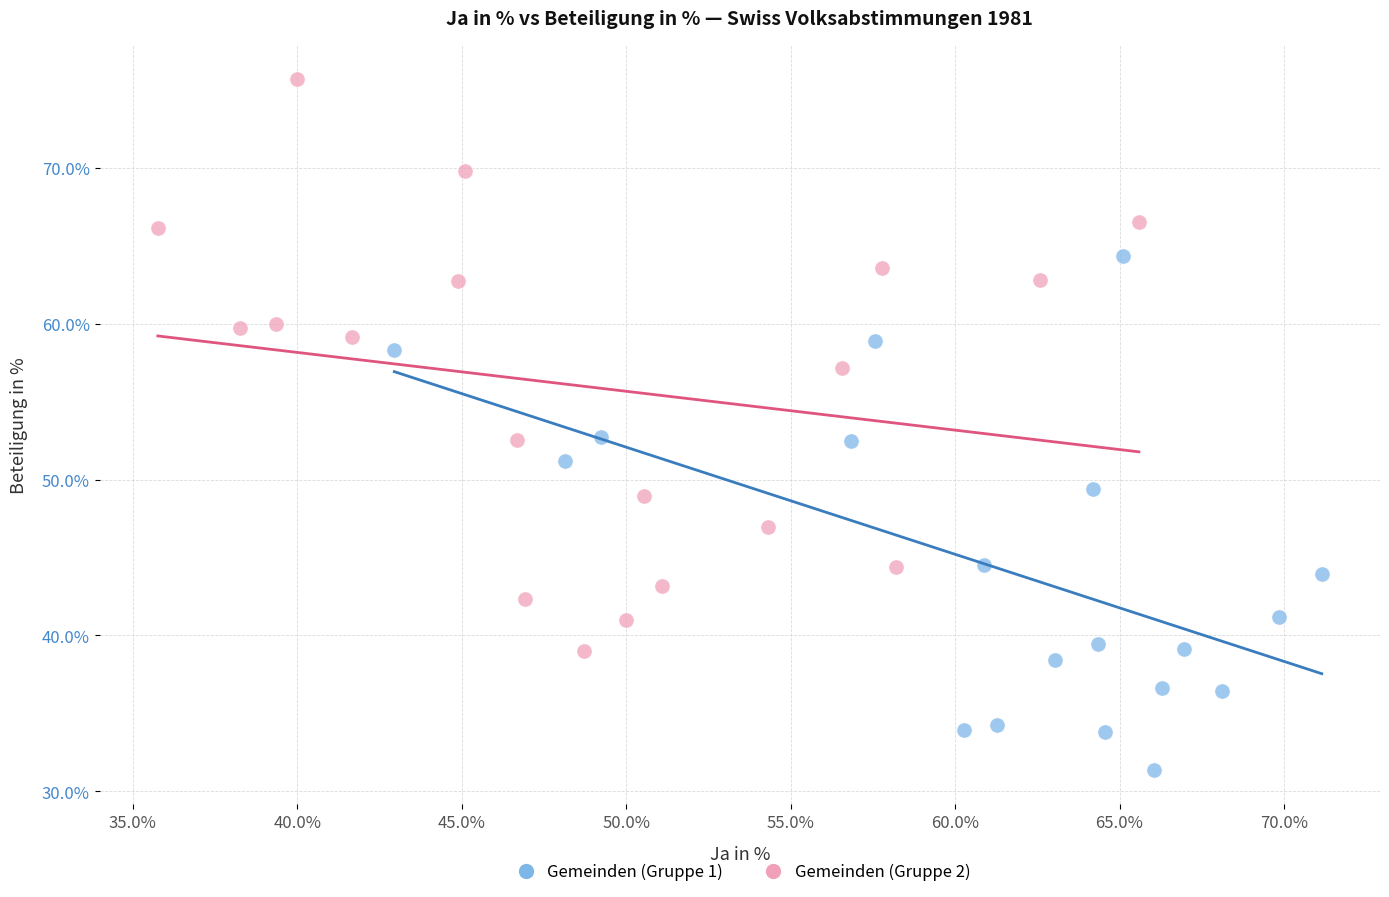

Which series contains the lowest Y value?

Gemeinden (Gruppe 1)